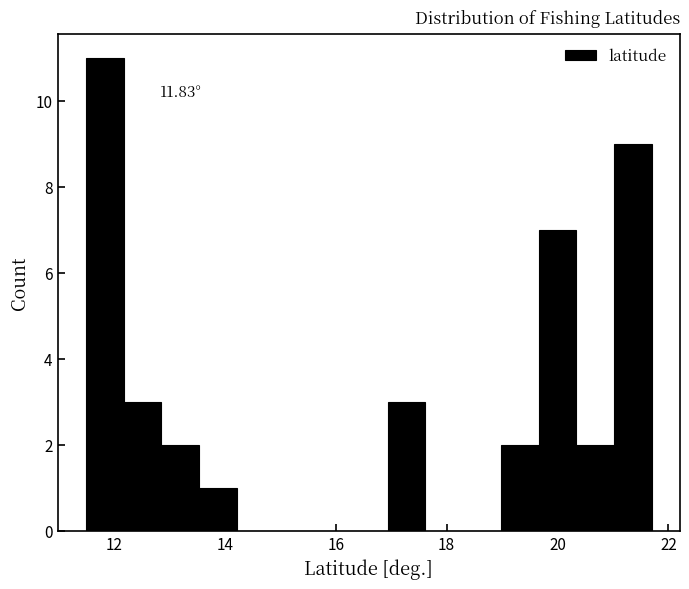

Read against the x-axis, roughly where is the centre of the tallest bar?

11.8